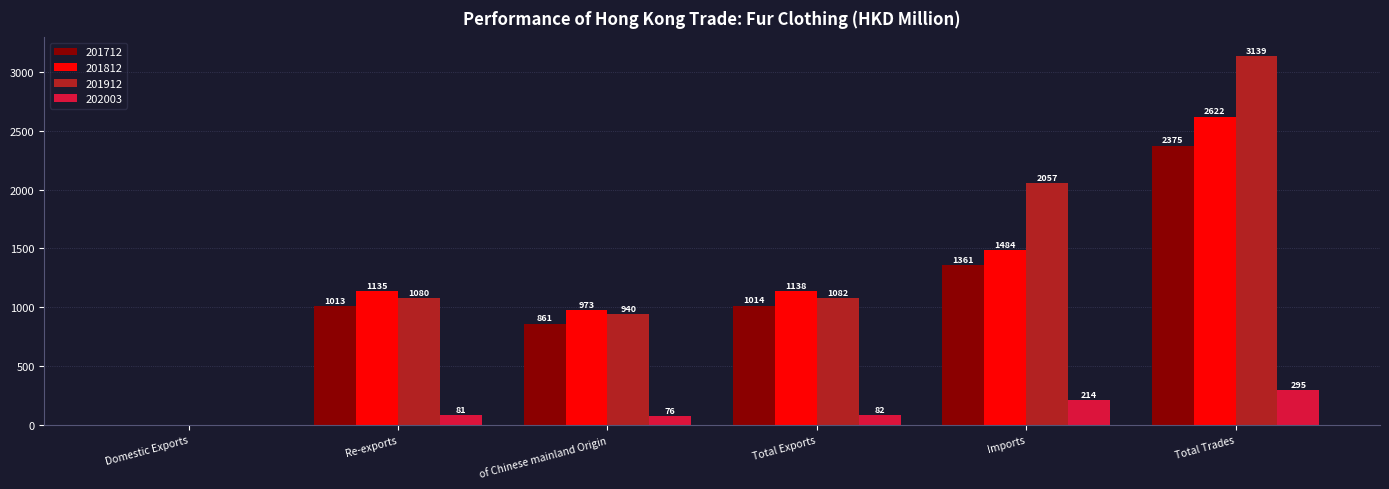

At which label does 201912 first exceed 1081?

Total Exports